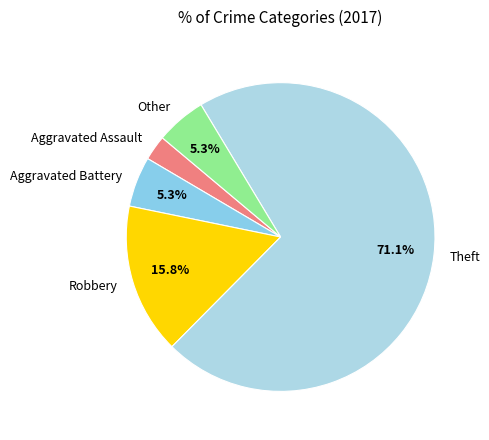

Is Other the majority of the pie?

No